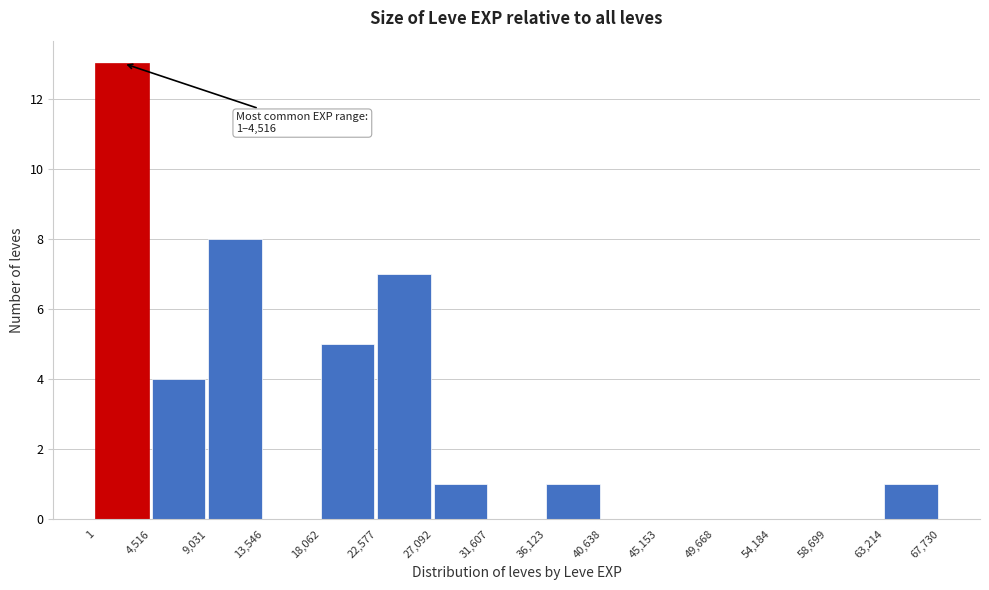

Which range on the x-axis has the tallest bar?

1 to 4,516